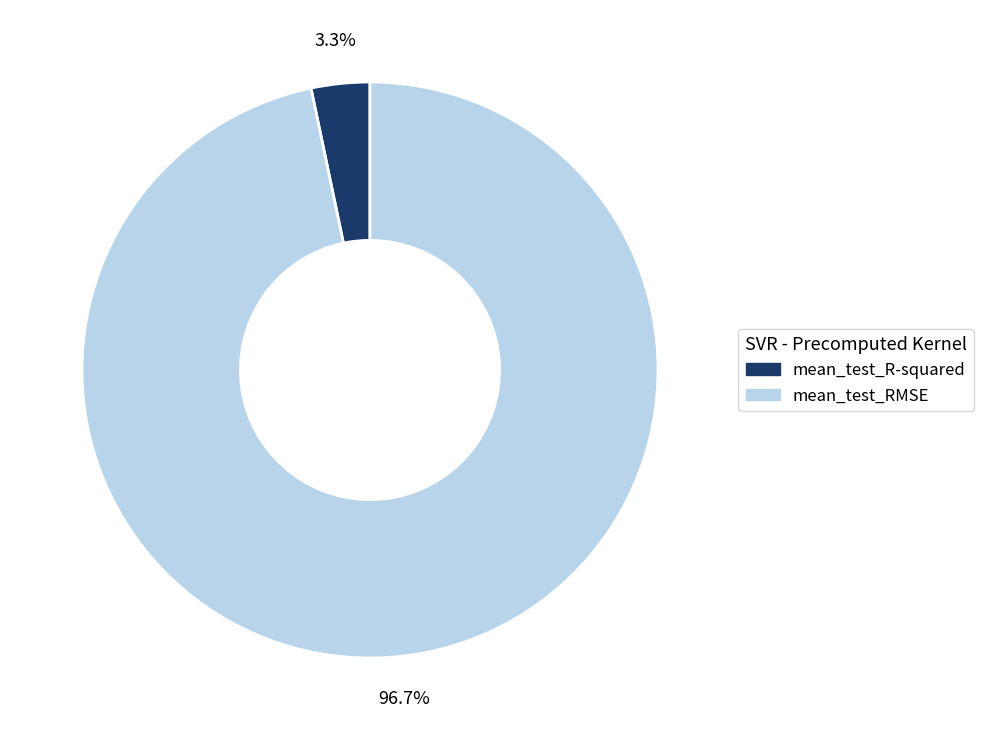

Do mean_test_RMSE and mean_test_R-squared together represent more than half of the pie?

Yes